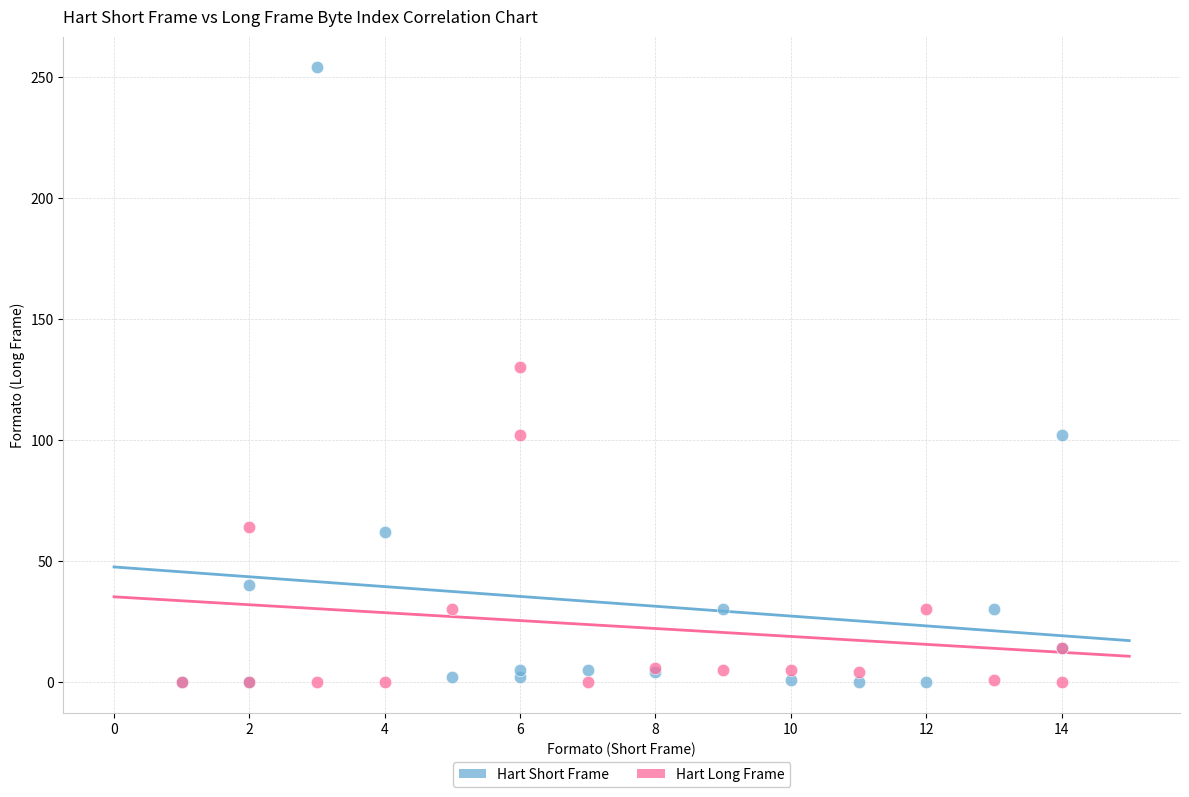

What are all the series names shown in the legend?

Hart Short Frame, Hart Long Frame